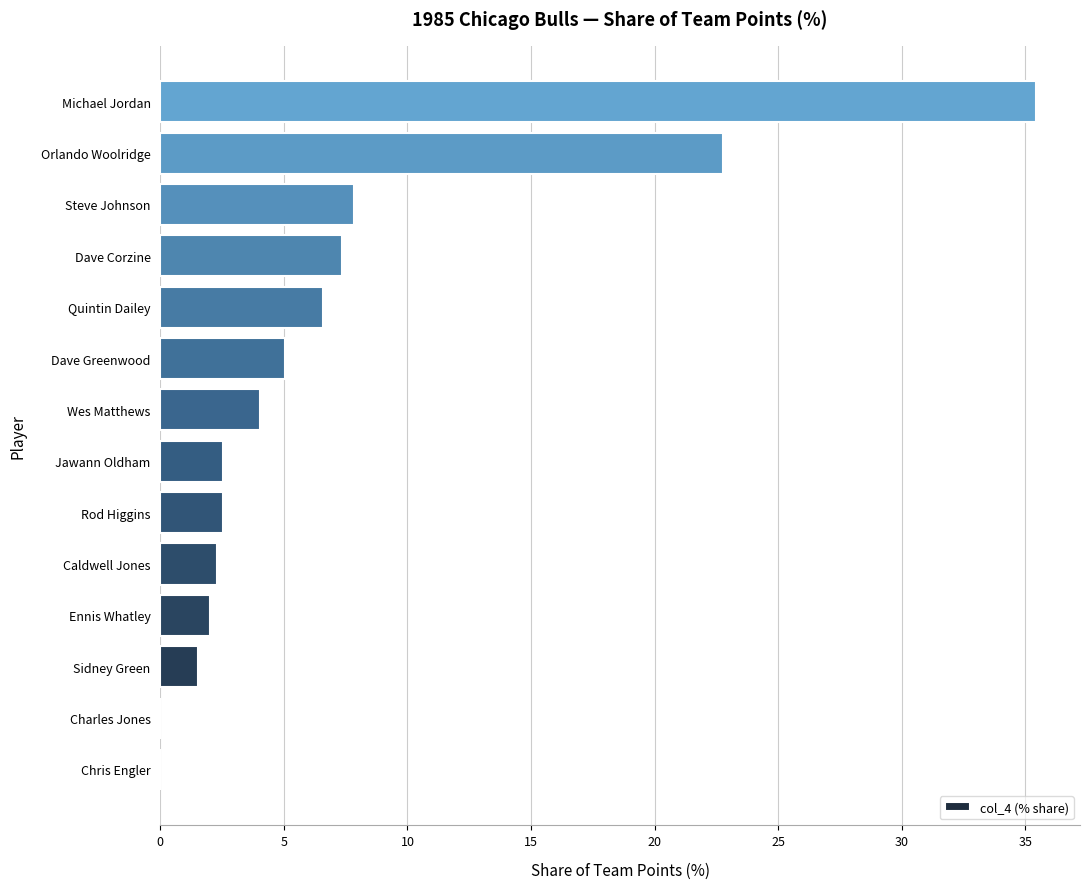

What is the average value?

7.1